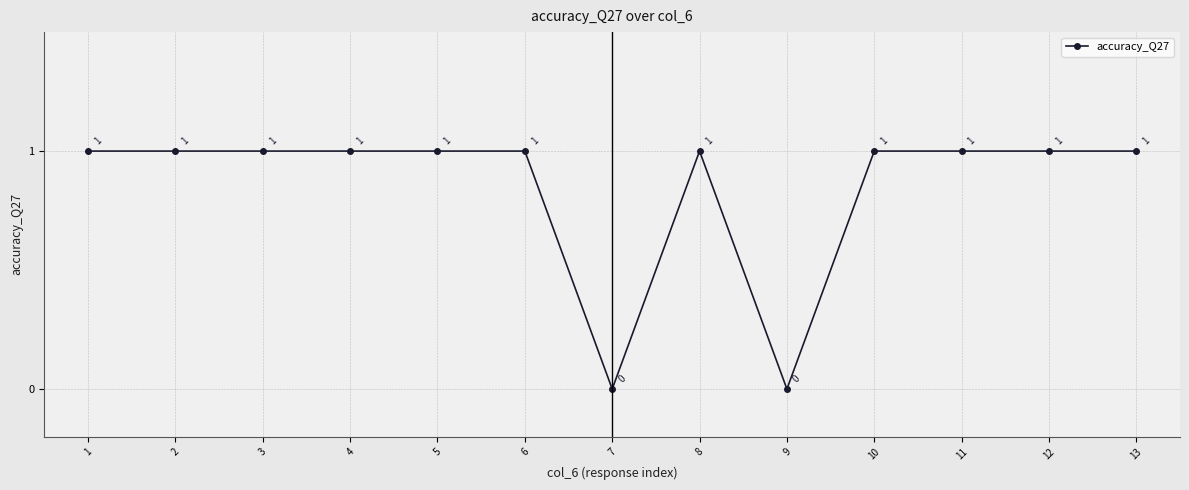

True or false: the data shows 0 at 9.

True